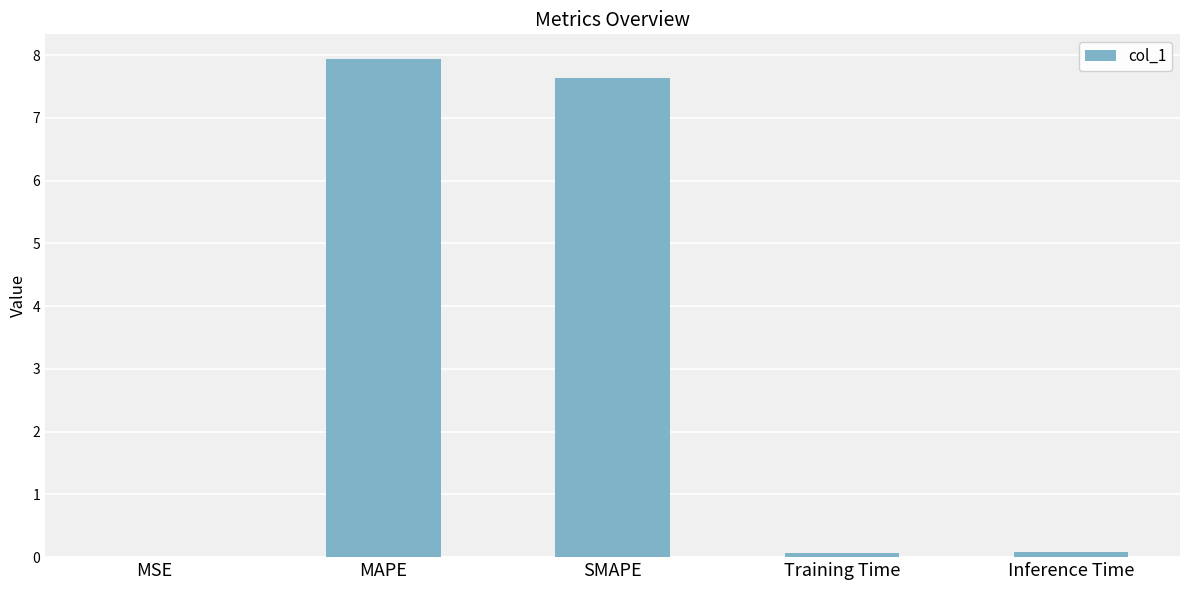

How many data points does each series have?

5